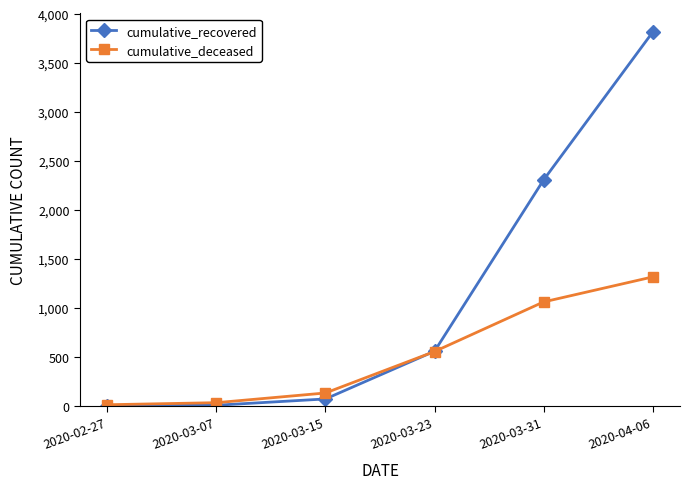

Rank the series by their average value, from lowest to highest.

cumulative_deceased, cumulative_recovered